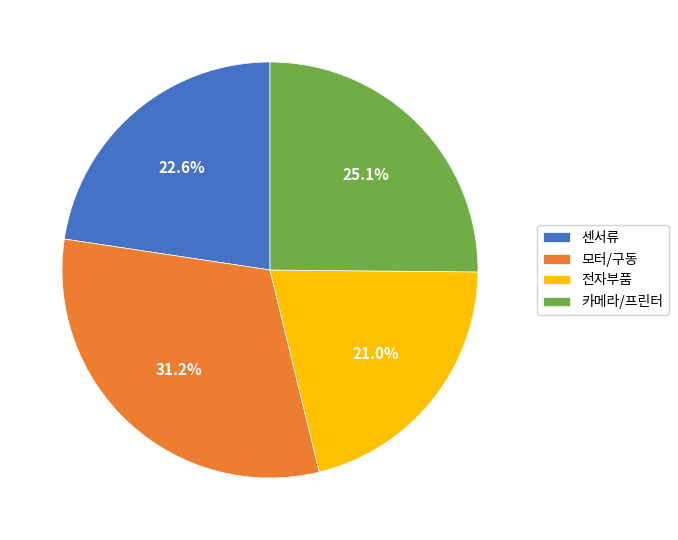

Does any single category account for the majority?

No